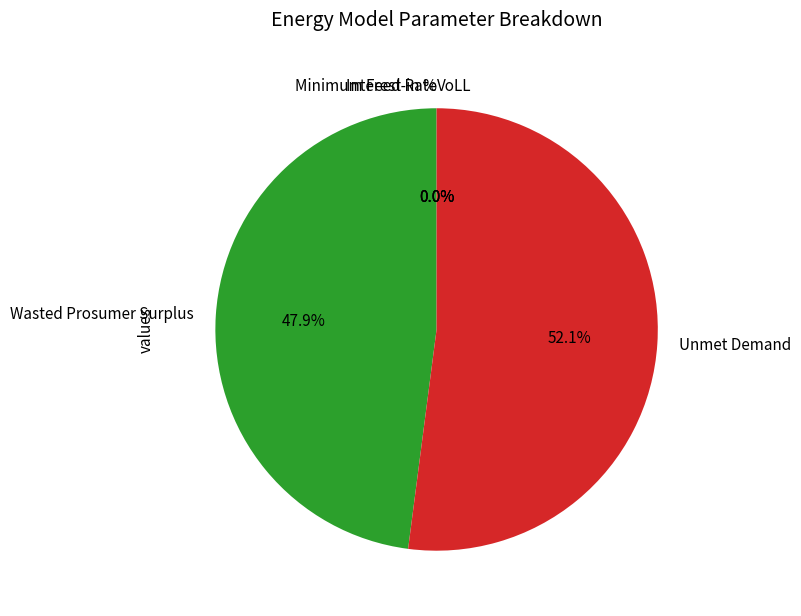

Which slice is the largest?

Unmet Demand